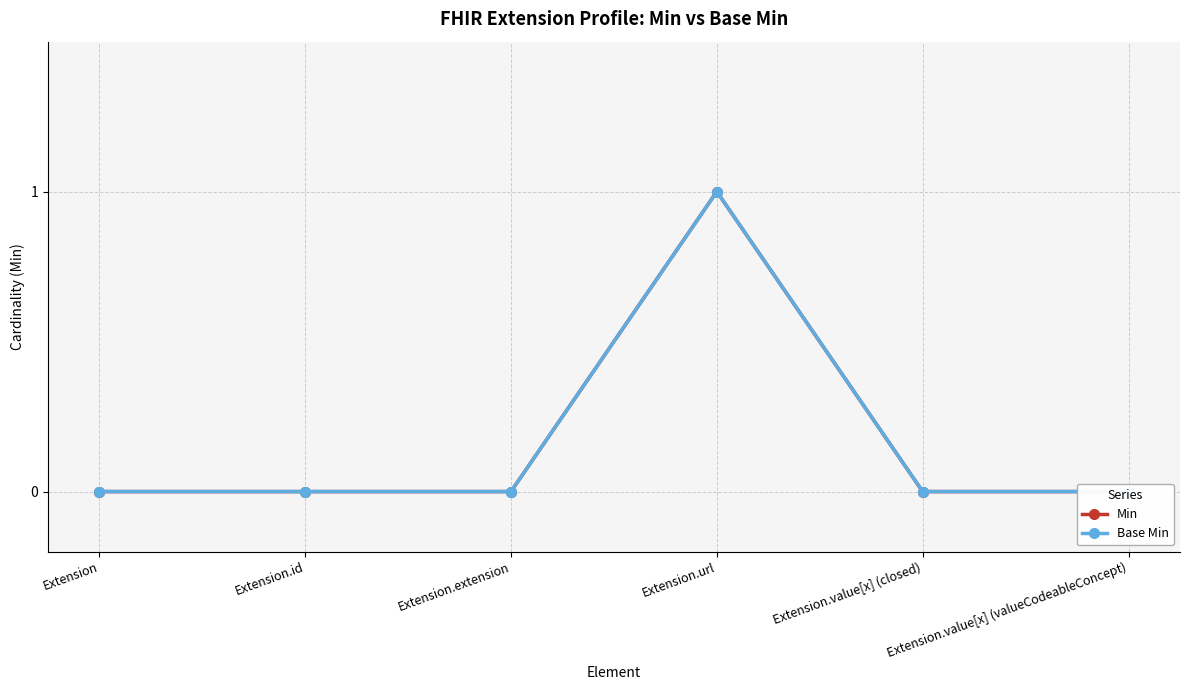

Is the value of Min at Extension.value[x] (closed) greater than the value of Base Min at Extension.value[x] (valueCodeableConcept)?

No